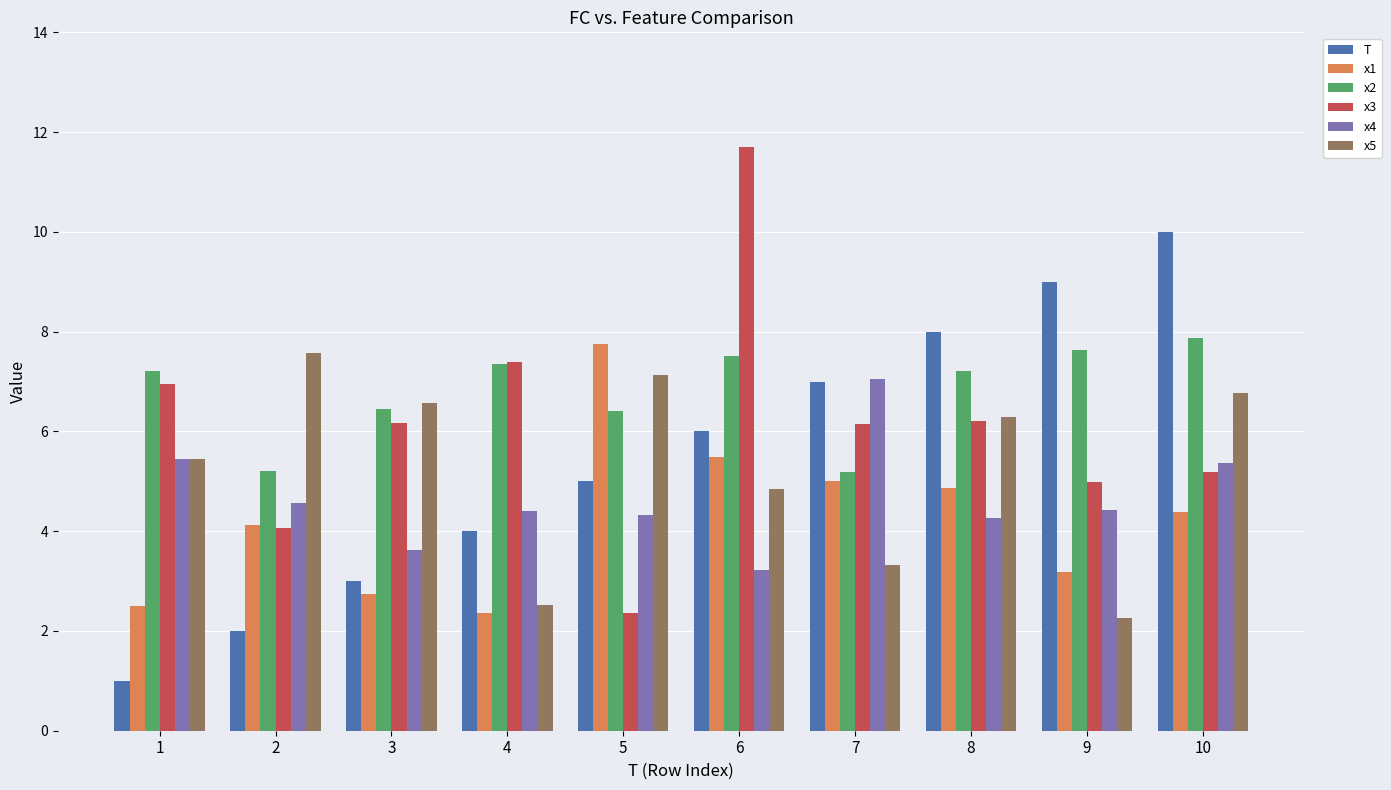

What is the minimum value shown in the chart?

1.0